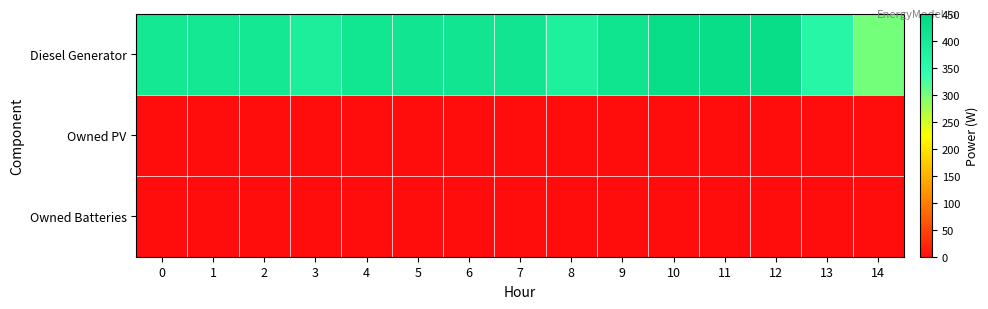

Which series has the largest range (max minus min)?

Diesel Generator